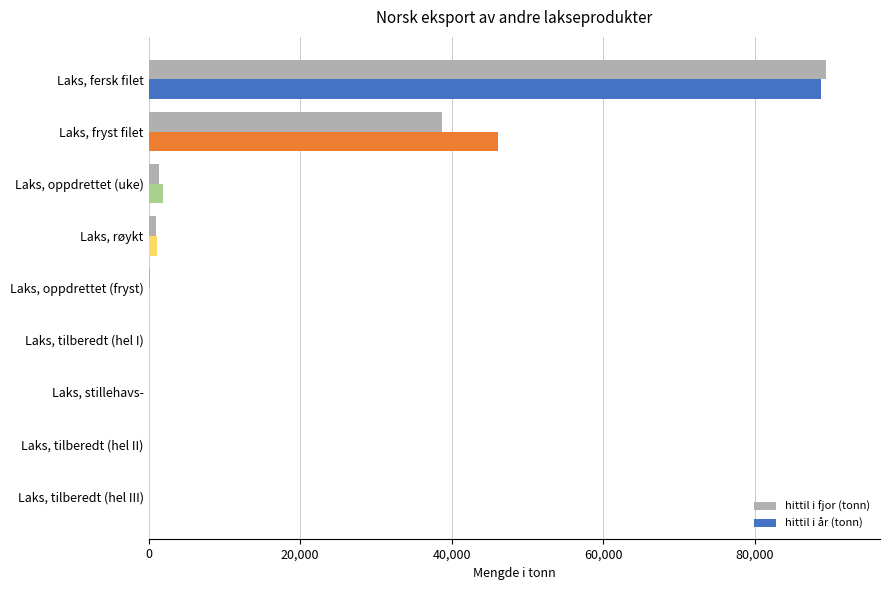

Which category has the highest value across all series?

Laks, fersk filet